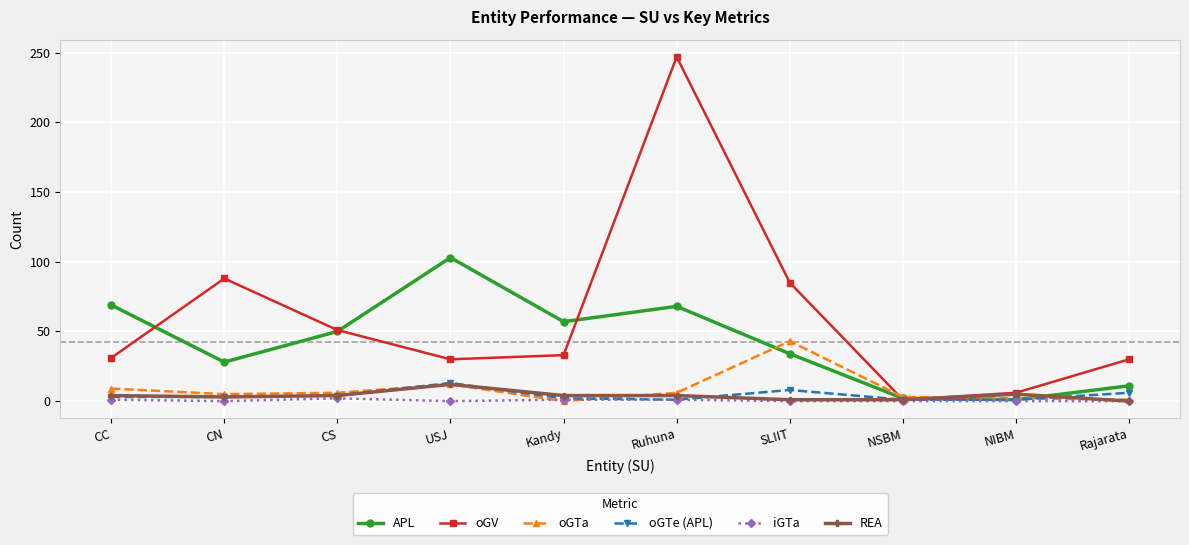

Which series has the largest total across all categories?

oGV